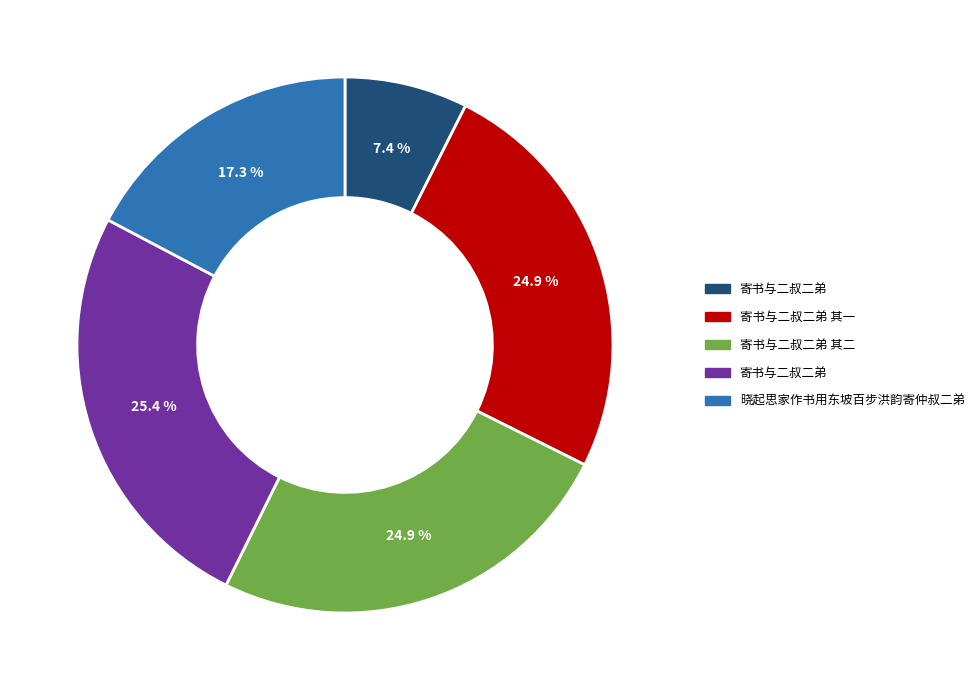

Is there any slice that represents more than half of the pie?

No